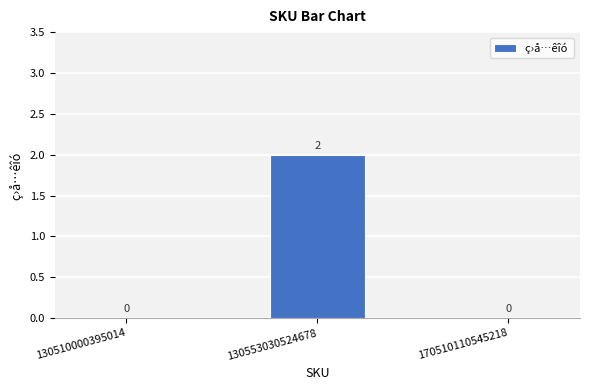

How many values are between 0 and 2?

3